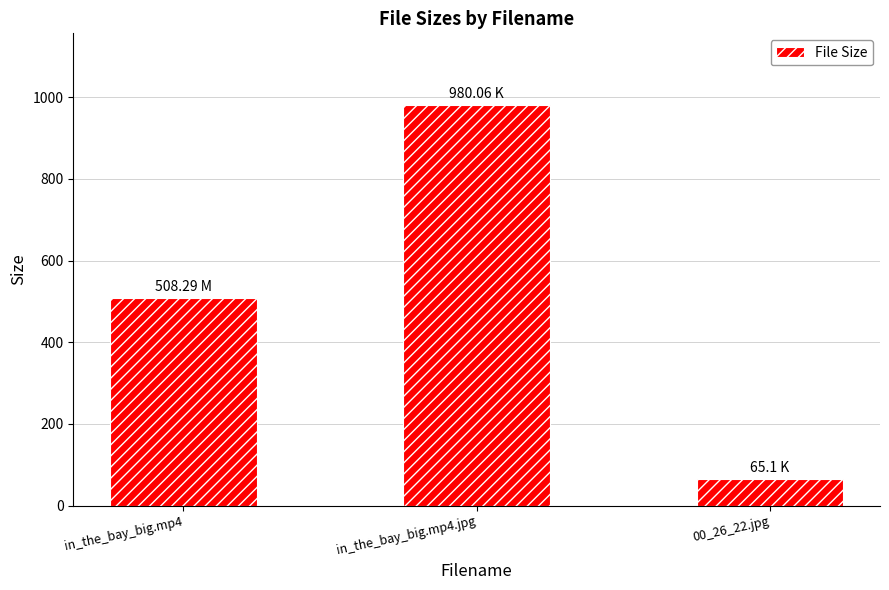

Between 00_26_22.jpg and in_the_bay_big.mp4.jpg, which is larger?

in_the_bay_big.mp4.jpg